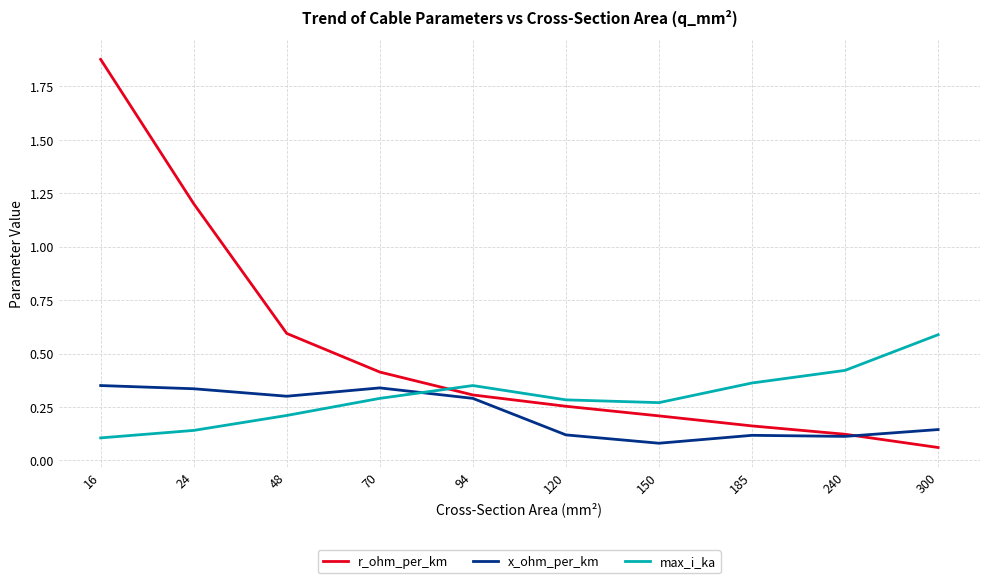

At which label does max_i_ka reach its peak?

300